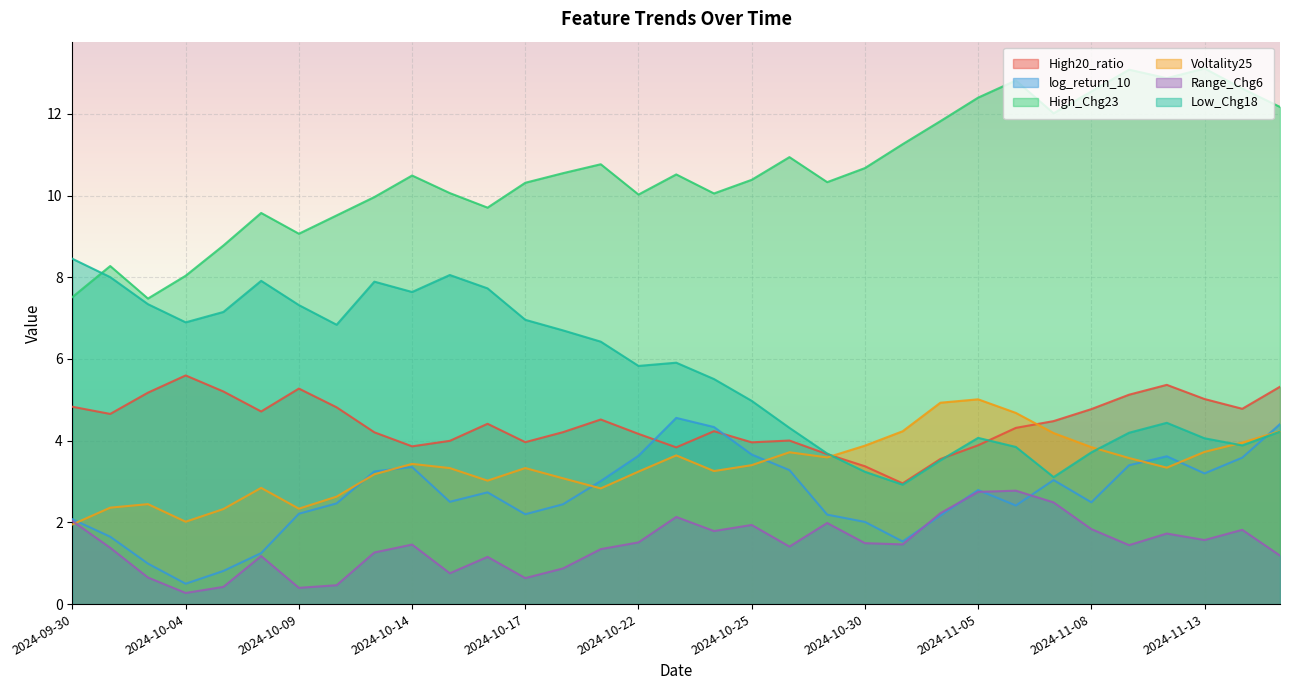

Rank the series by their maximum value, from lowest to highest.

Range_Chg6, log_return_10, Voltality25, High20_ratio, Low_Chg18, High_Chg23